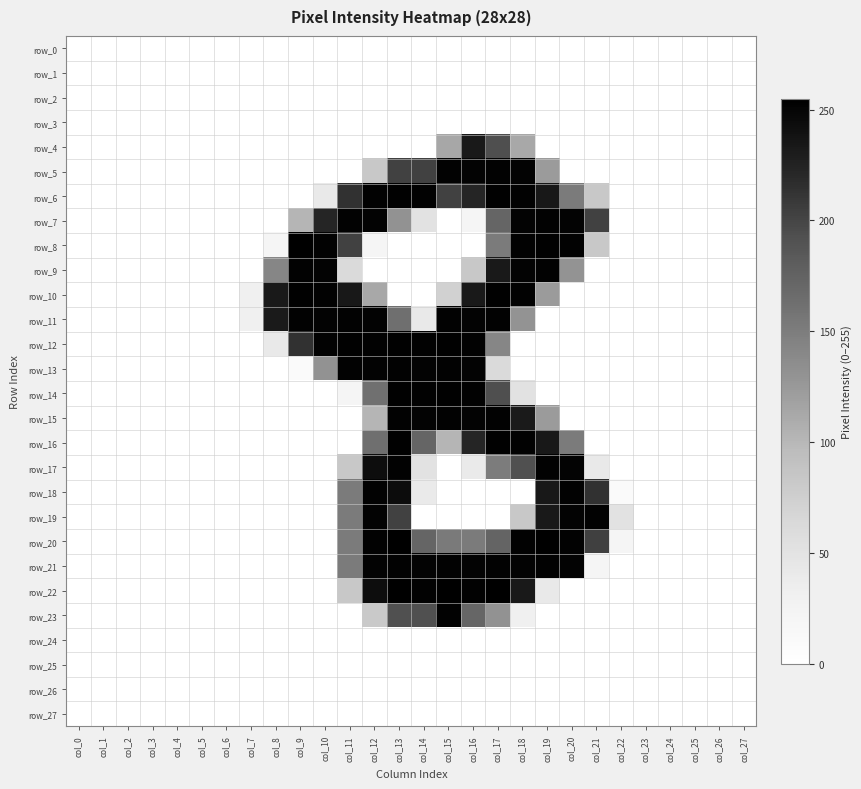

What is the difference between the maximum and minimum values in the row_16 series?

254